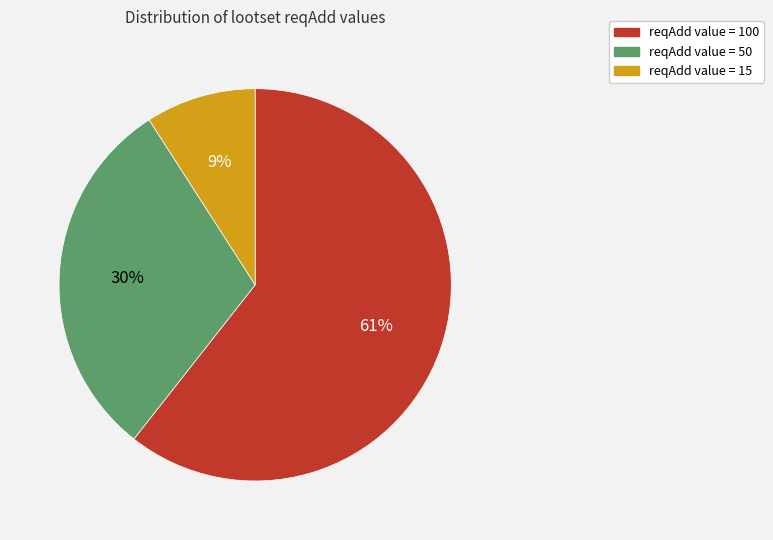

Which slice is the largest?

reqAdd value = 100